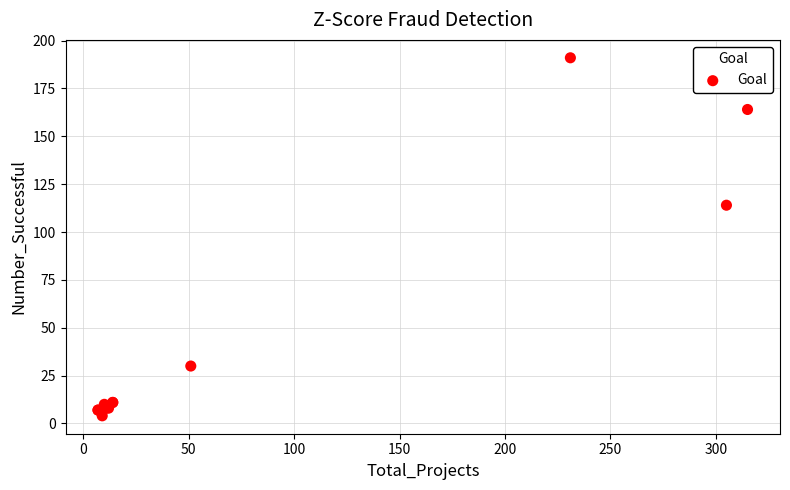

What Y value in the scatter plot is closest to 97?

114